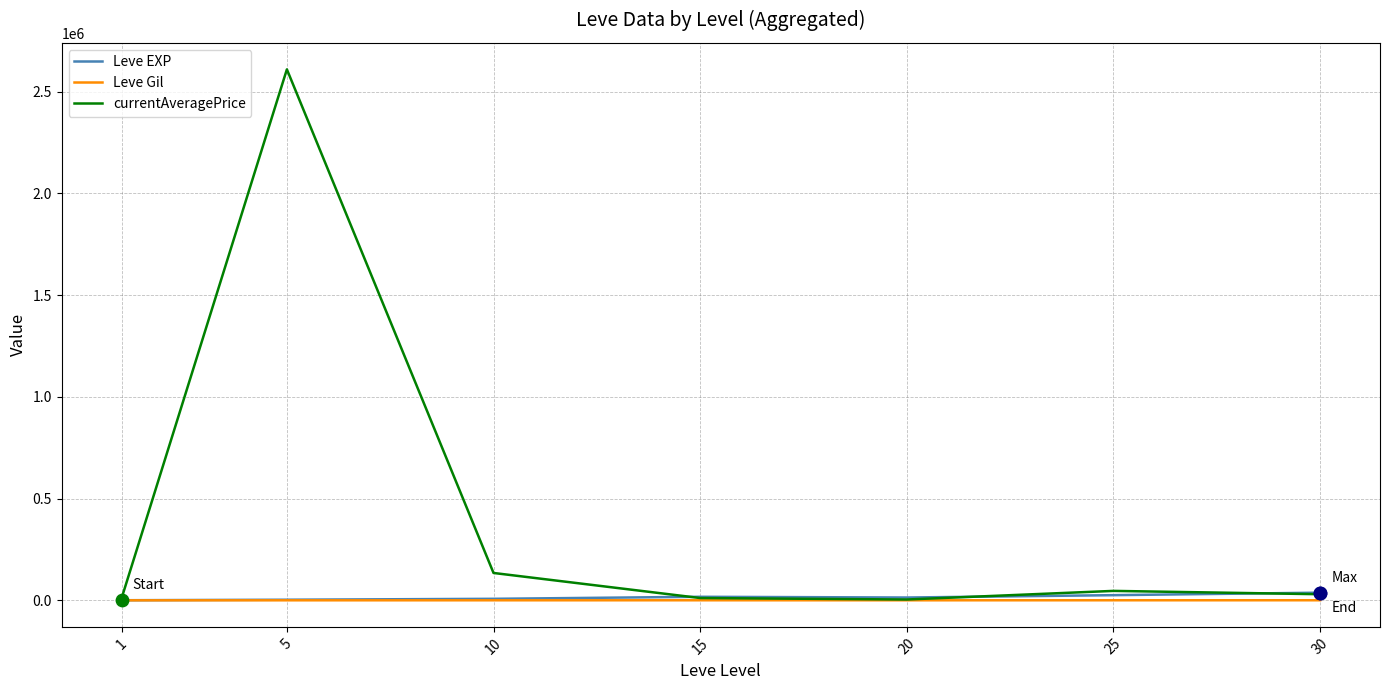

At how many categories does at least one series exceed 562273?

1